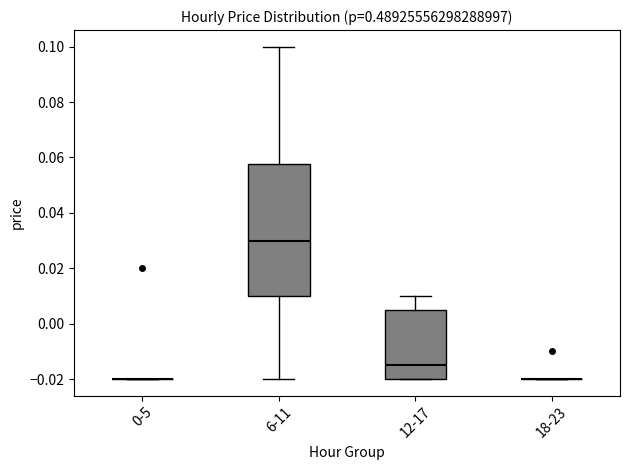

Which box is the tallest, from its lower edge to its upper edge?

6-11